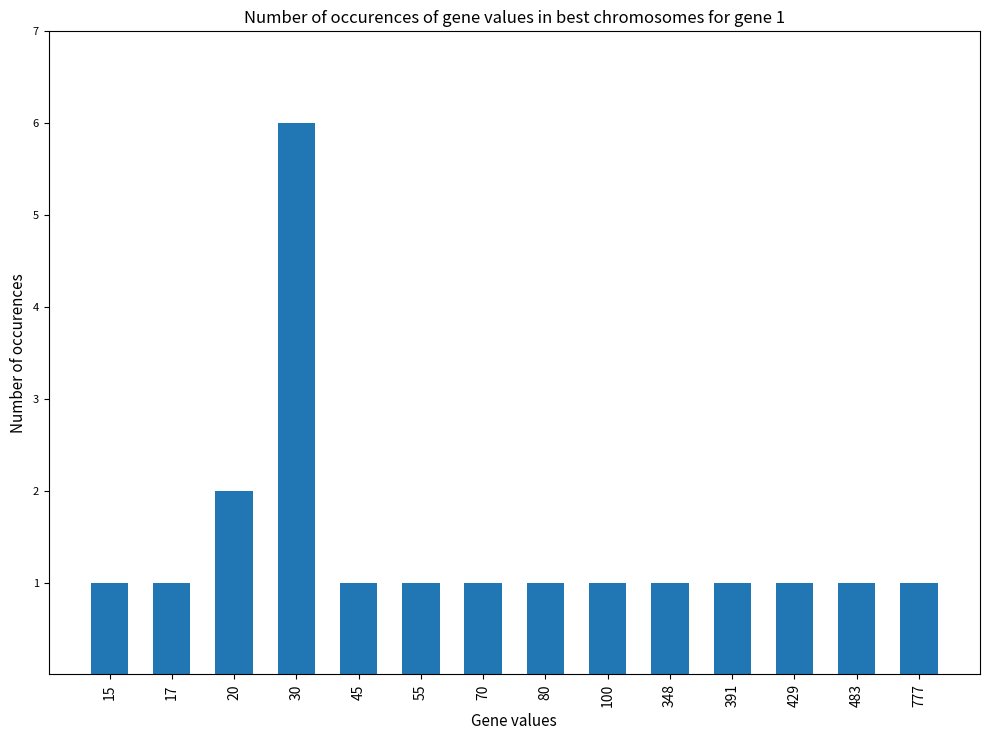

The chart shows a value of 2 at 15. True or false?

False